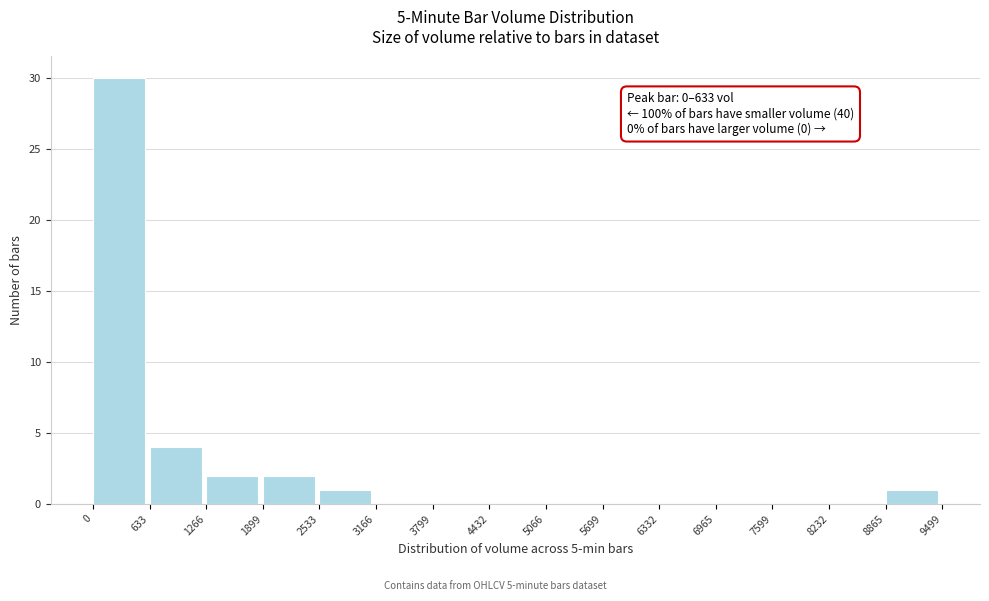

Which range on the x-axis has the tallest bar?

0 to 633